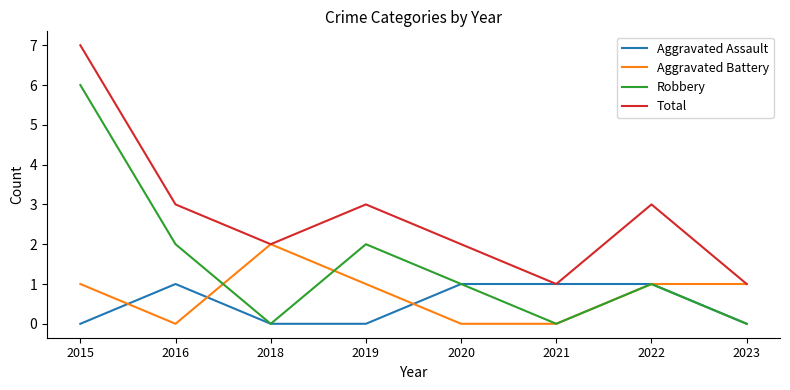

Rank the series by their maximum value, from lowest to highest.

Aggravated Assault, Aggravated Battery, Robbery, Total